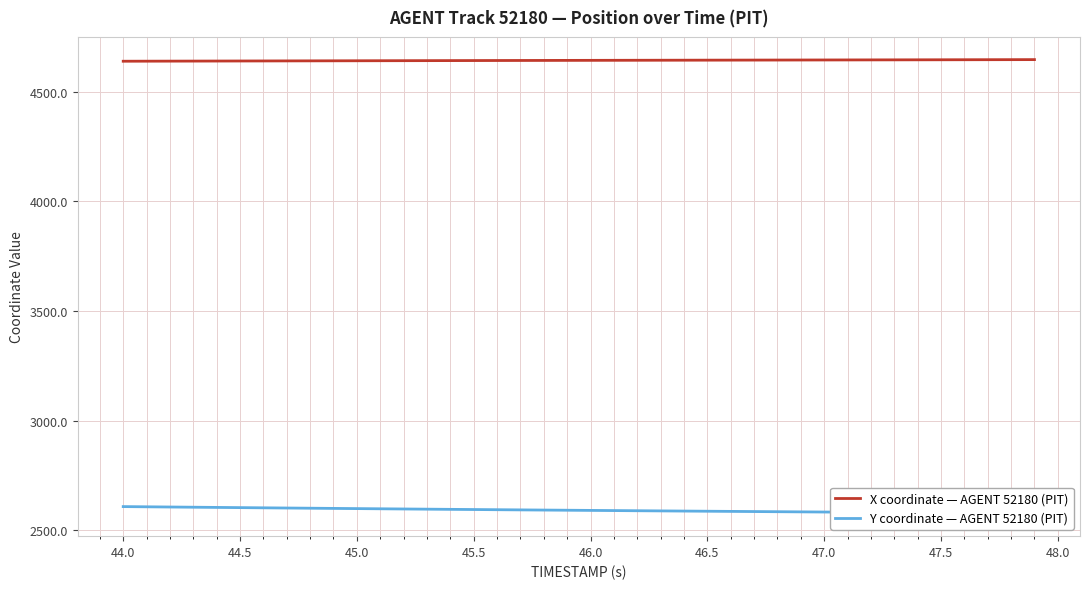

How many data points in X coordinate — AGENT 52180 (PIT) are less than 4643?

18